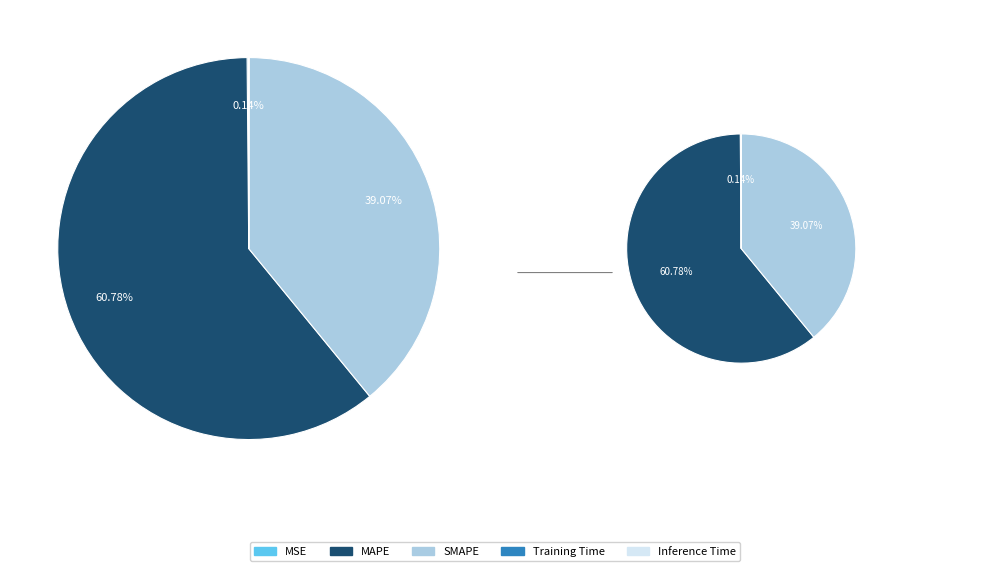

Which category has the smallest portion of the pie?

Inference Time